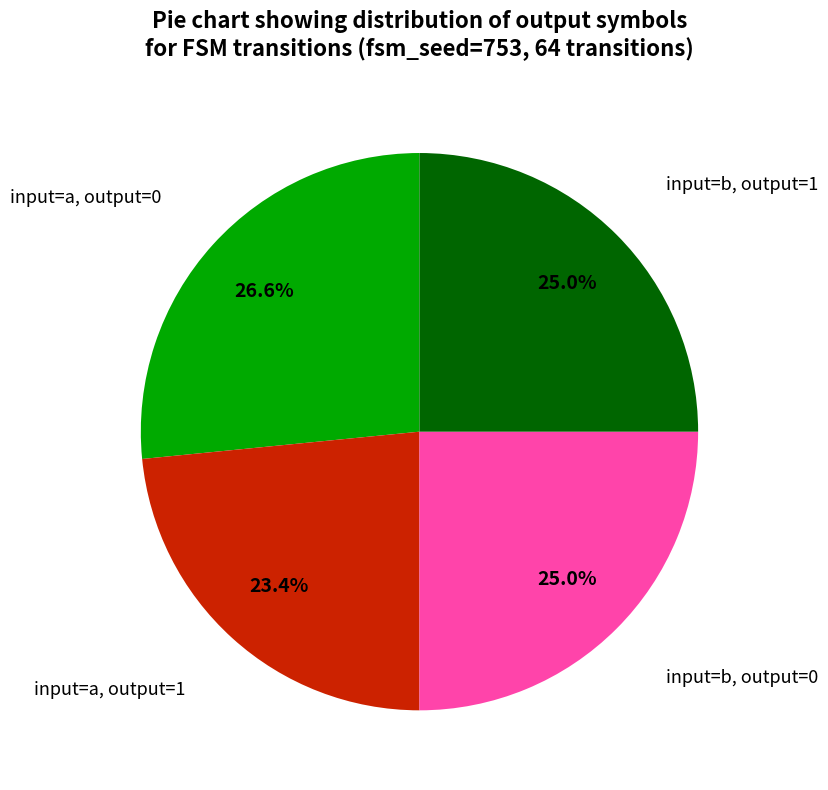

Is there a majority slice in this chart?

No